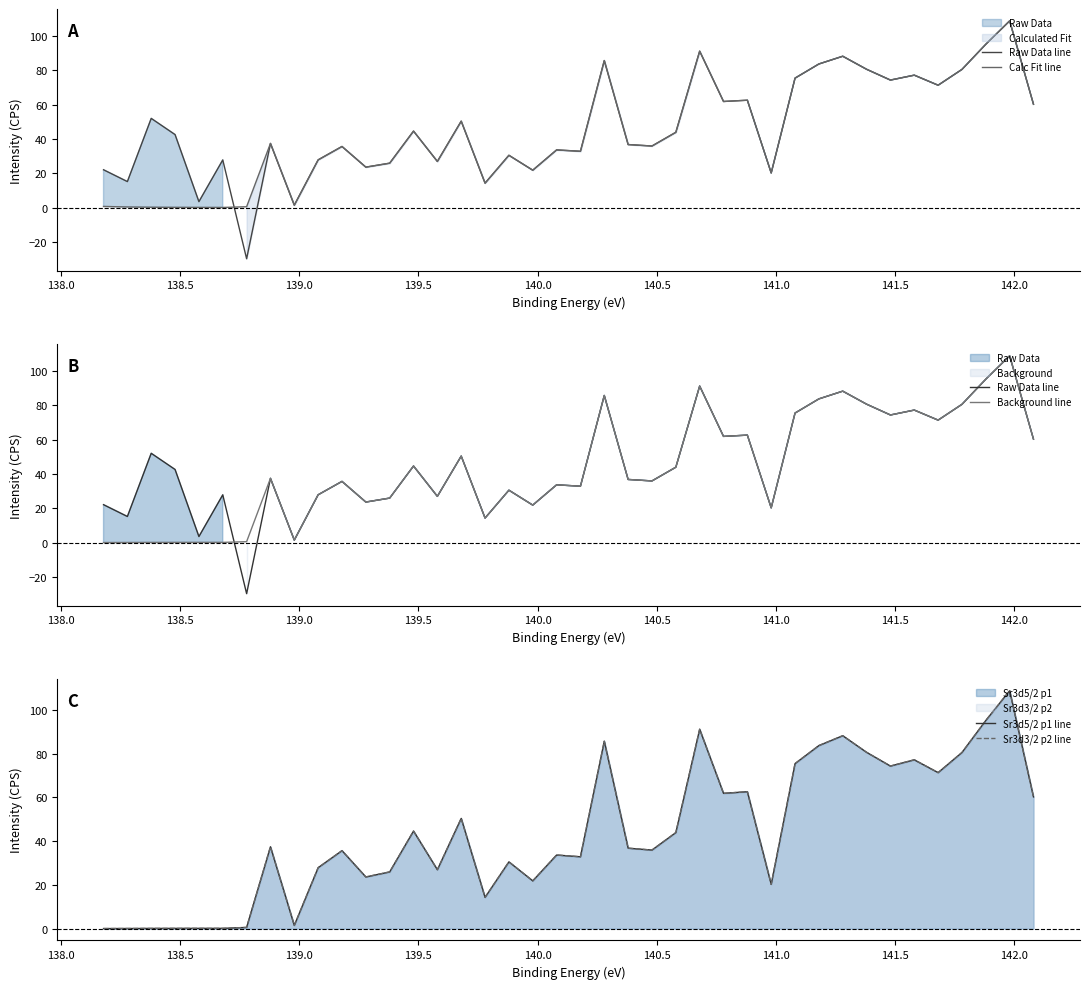

Reading left to right, extract all data points from this chart.

Raw Data line: 22.1	15.2	52.0	42.6	3.5	27.8	-29.8	37.4	1.4	27.9	35.7	23.6	25.9	44.6	26.9	50.4	14.3	30.5	21.8	33.7	32.9	85.7	36.8	35.9	43.9	91.2	61.9	62.6	20.2	75.5	83.7	88.3	80.7	74.4	77.2	71.4	80.6	95.2	108.9	60.3
Calc Fit line: 0.7	0.4	0.2	0.2	0.1	0.1	0.5	37.4	1.4	27.9	35.7	23.6	25.9	44.6	26.9	50.4	14.3	30.5	21.8	33.7	32.9	85.7	36.8	35.9	43.9	91.2	61.9	62.6	20.2	75.5	83.7	88.3	80.7	74.4	77.2	71.4	80.6	95.2	108.9	60.3
Background line: 0.0	0.0	0.1	0.1	0.1	0.1	0.5	37.4	1.4	27.9	35.7	23.6	25.9	44.6	26.9	50.4	14.3	30.5	21.8	33.7	32.9	85.7	36.8	35.9	43.9	91.2	61.9	62.6	20.2	75.5	83.7	88.3	80.7	74.4	77.2	71.4	80.6	95.2	108.9	60.3
Sr3d5/2 p1 line: 0.0	0.0	0.1	0.1	0.1	0.1	0.5	37.4	1.4	27.9	35.7	23.6	25.9	44.6	26.9	50.4	14.3	30.5	21.8	33.7	32.9	85.7	36.8	35.9	43.9	91.2	61.9	62.6	20.2	75.5	83.7	88.3	80.7	74.4	77.2	71.4	80.6	95.2	108.9	60.3
Sr3d3/2 p2 line: 0.0	0.0	0.1	0.1	0.1	0.1	0.5	37.4	1.4	27.9	35.7	23.6	25.9	44.6	26.9	50.4	14.3	30.5	21.8	33.7	32.9	85.7	36.8	35.9	43.9	91.2	61.9	62.6	20.2	75.5	83.7	88.3	80.7	74.4	77.2	71.4	80.6	95.2	108.9	60.3